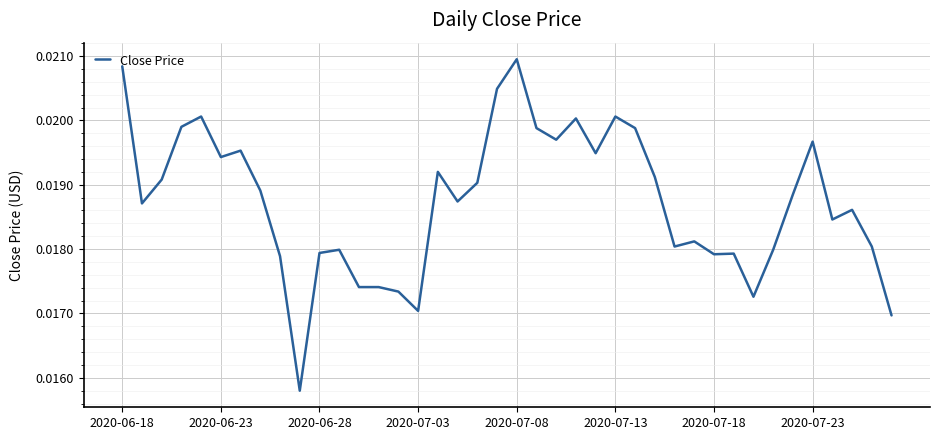

Is this an area chart (filled region under the line)?

No